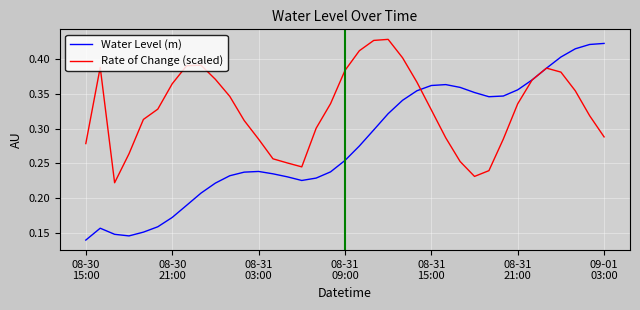

Rank the series by their average value, from lowest to highest.

Water Level (m), Rate of Change (scaled)